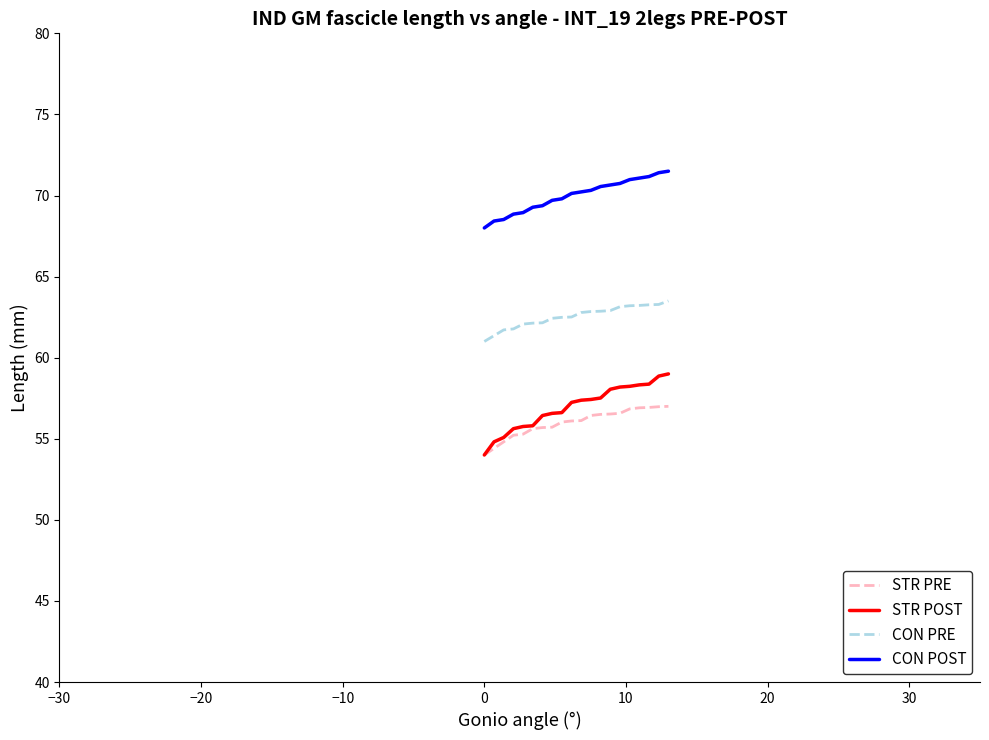

True or false: CON POST and STR POST cross at least once.

False